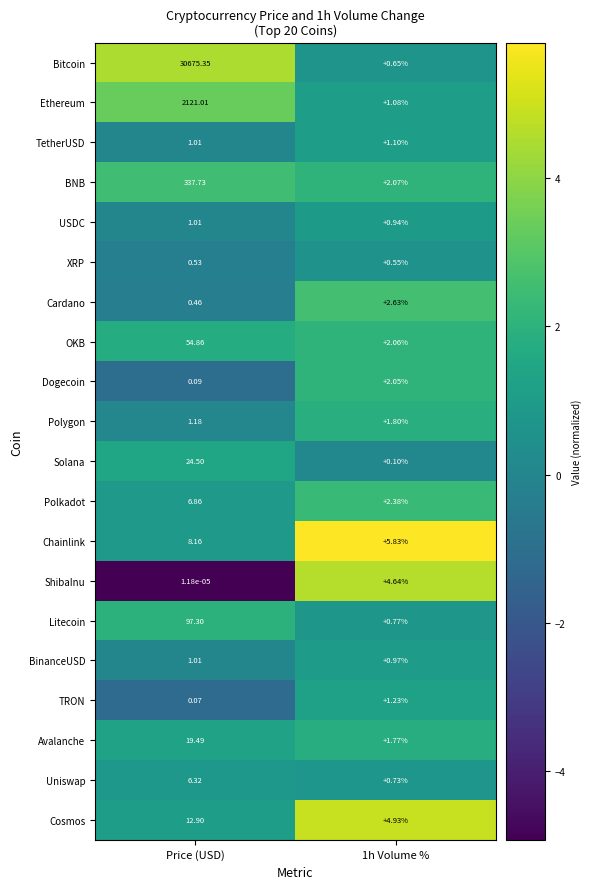

How many distinct data groups are displayed?

20